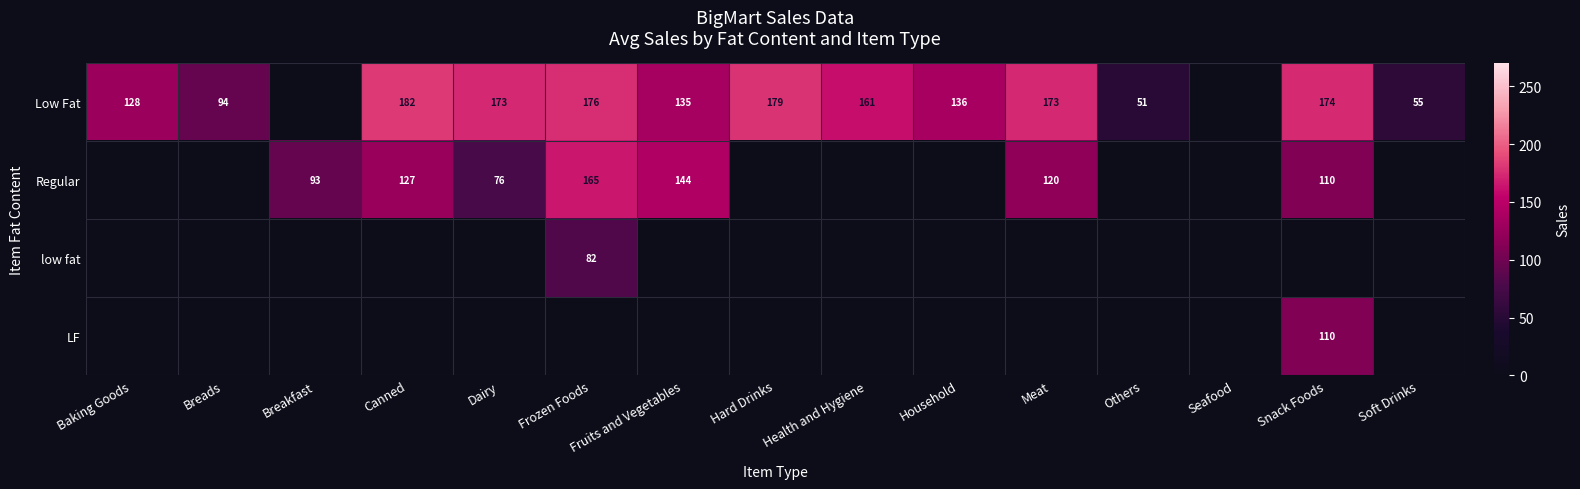

What is the spread (max minus min) of values at Soft Drinks?

55.2